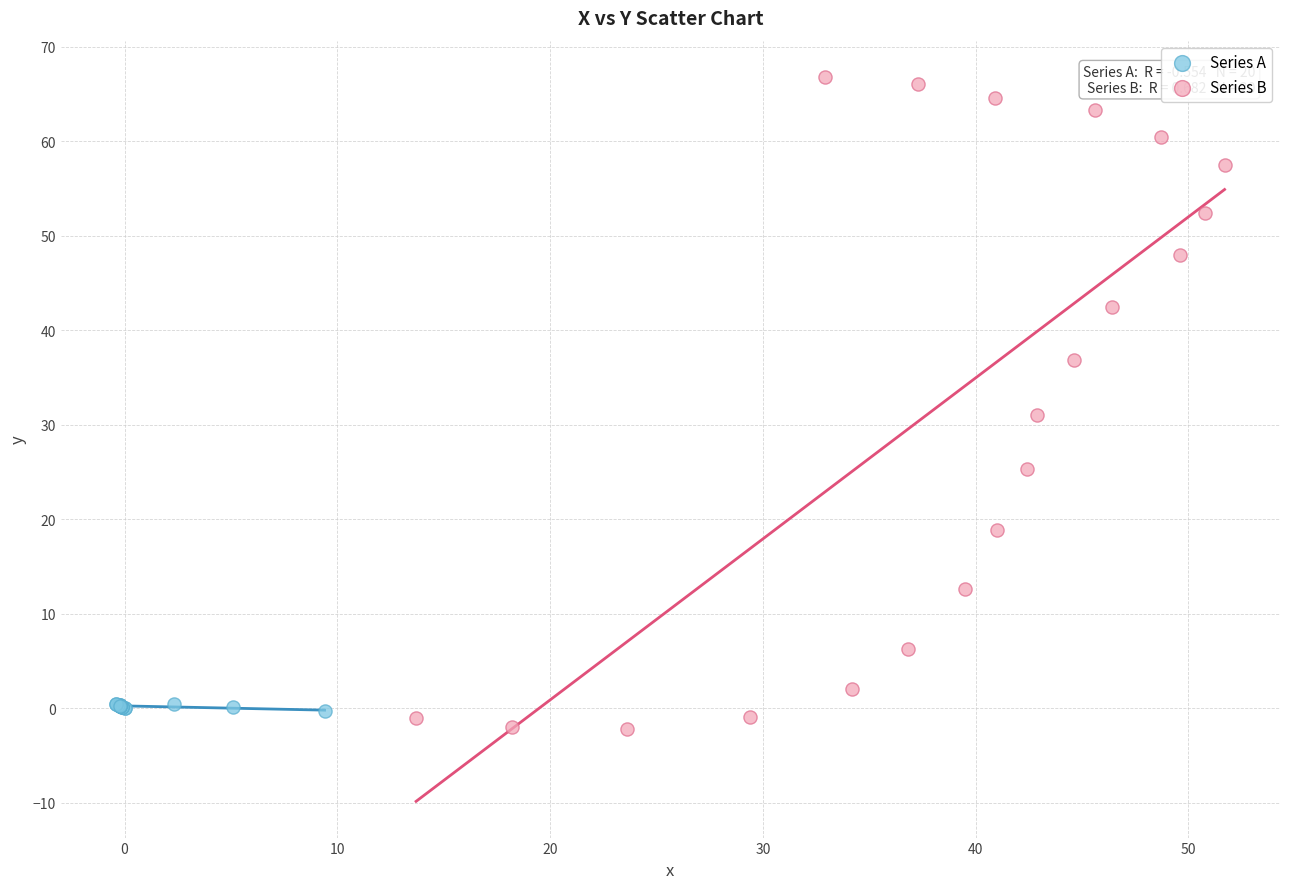

Which series contains the highest Y value?

Series B